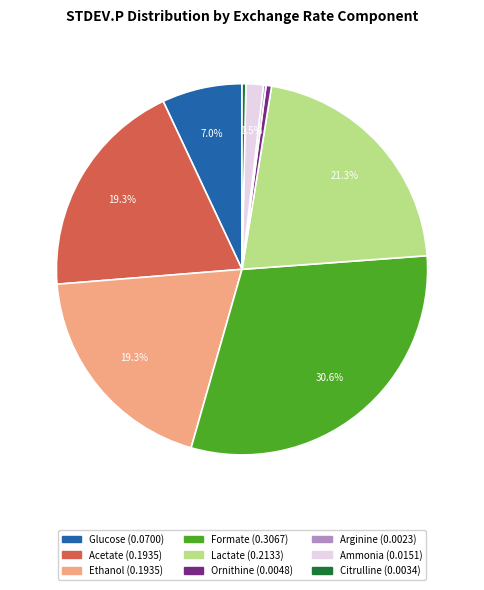

What percentage is NOT represented by Formate?

69.4%